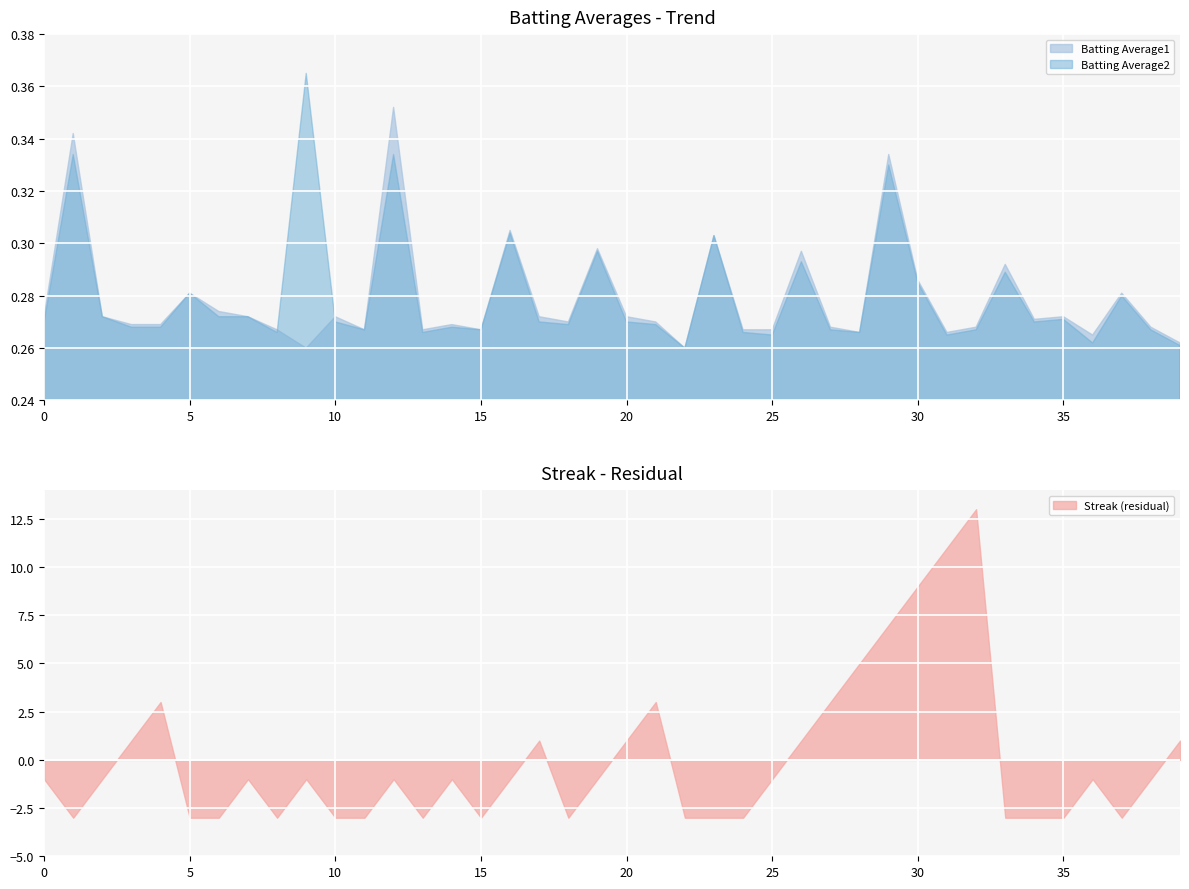

The Streak (residual) series shows 1 at 20. True or false?

True